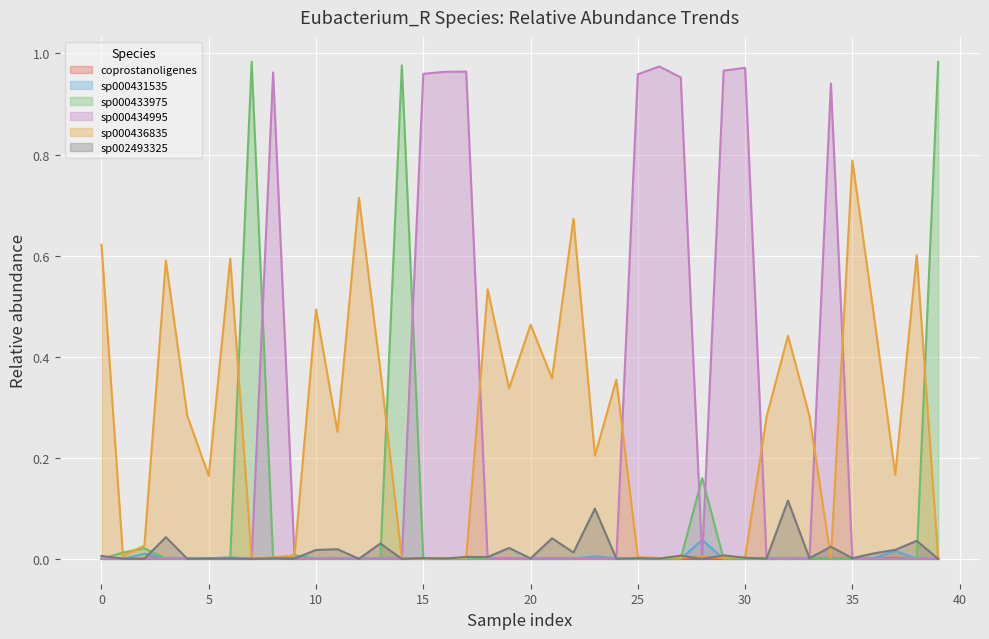

The value of s__Eubacterium_R sp000431535 at 25 is 0.0. True or false?

False